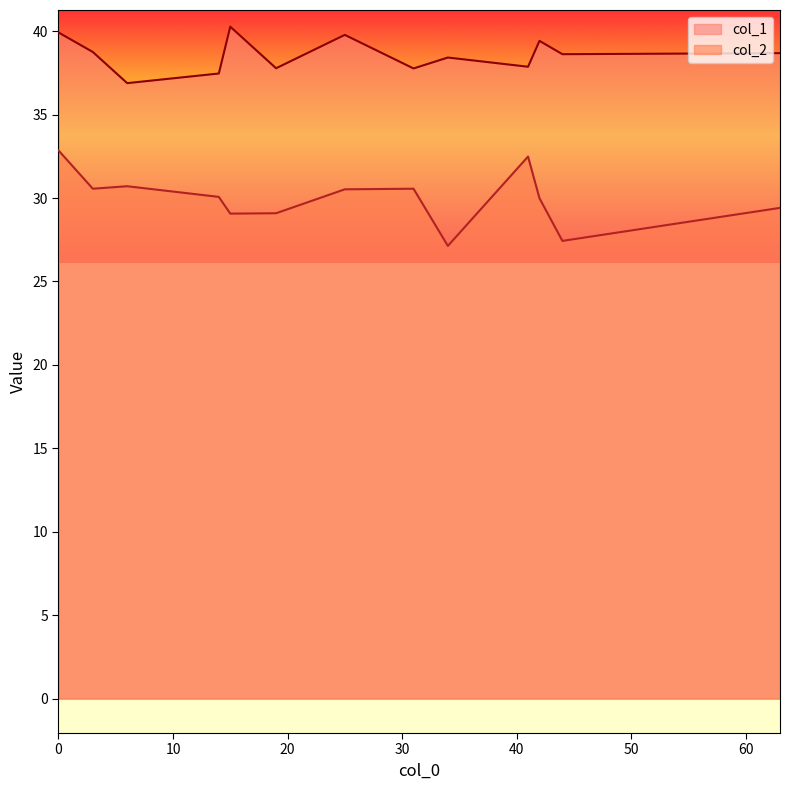

Count the number of categories in the chart.

13